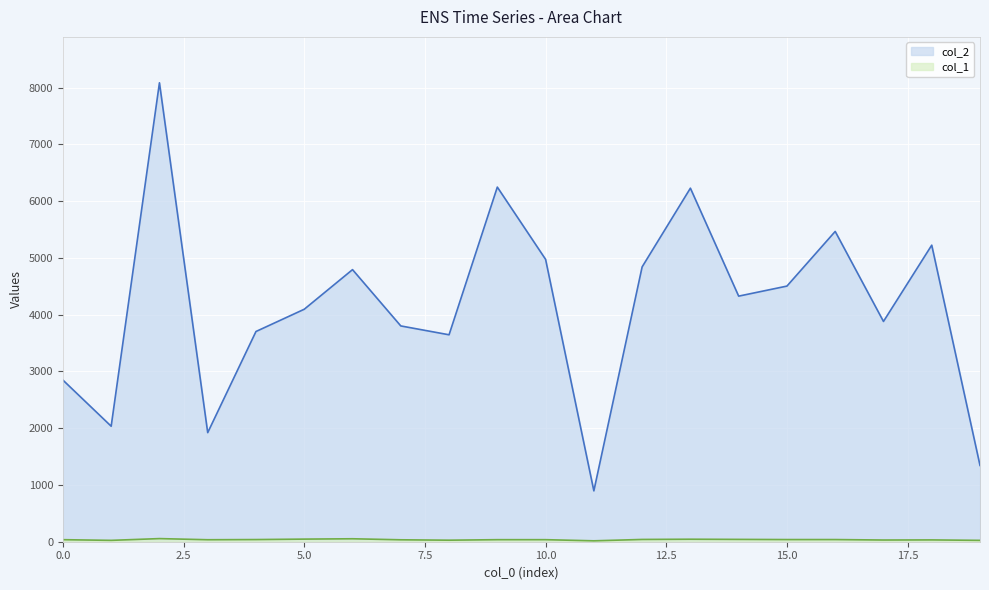

At which category does the chart reach its peak across all series?

2